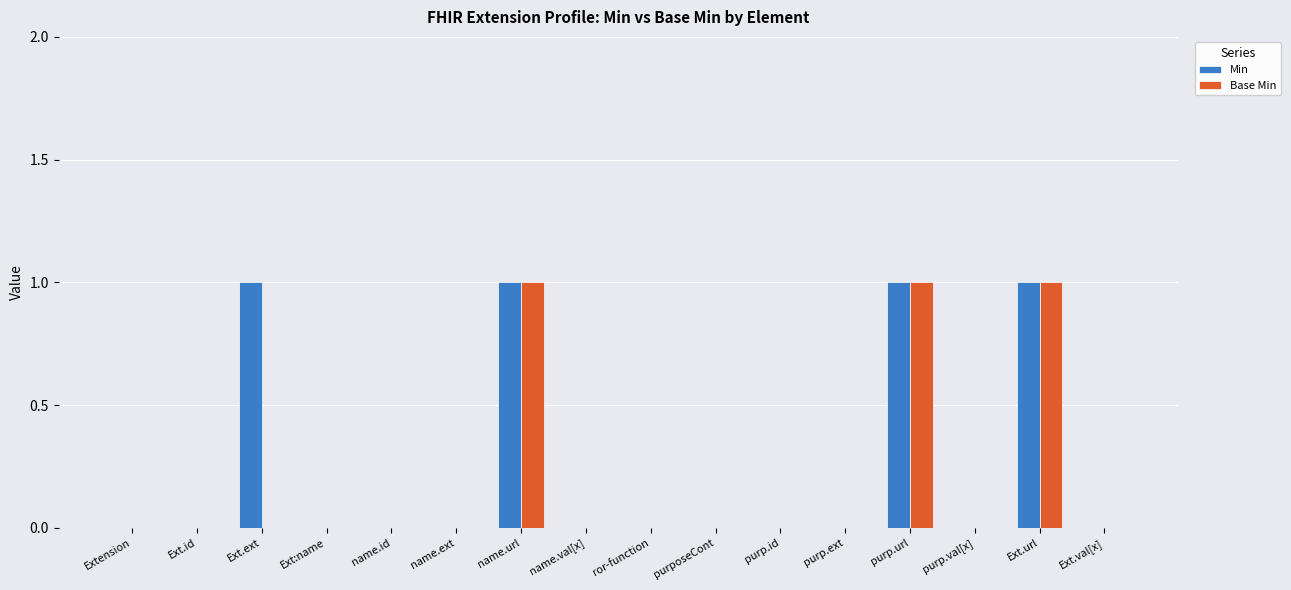

Count the Base Min values in the range 0 to 1.

16